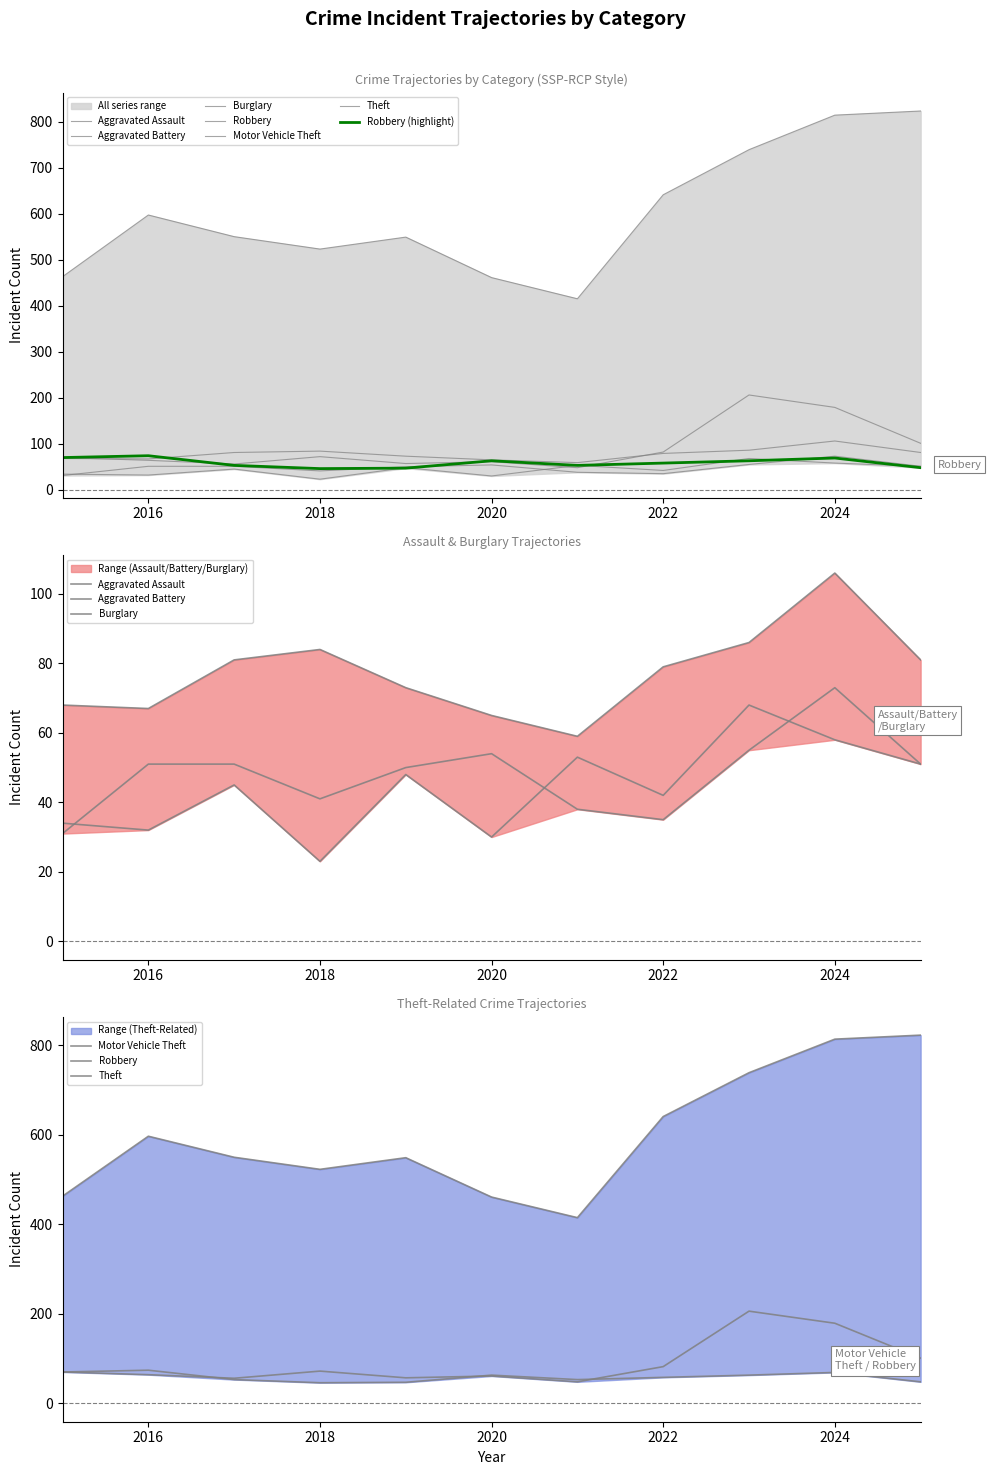

What are all the series names shown in the legend?

Aggravated Assault, Aggravated Battery, Burglary, Robbery, Motor Vehicle Theft, Theft